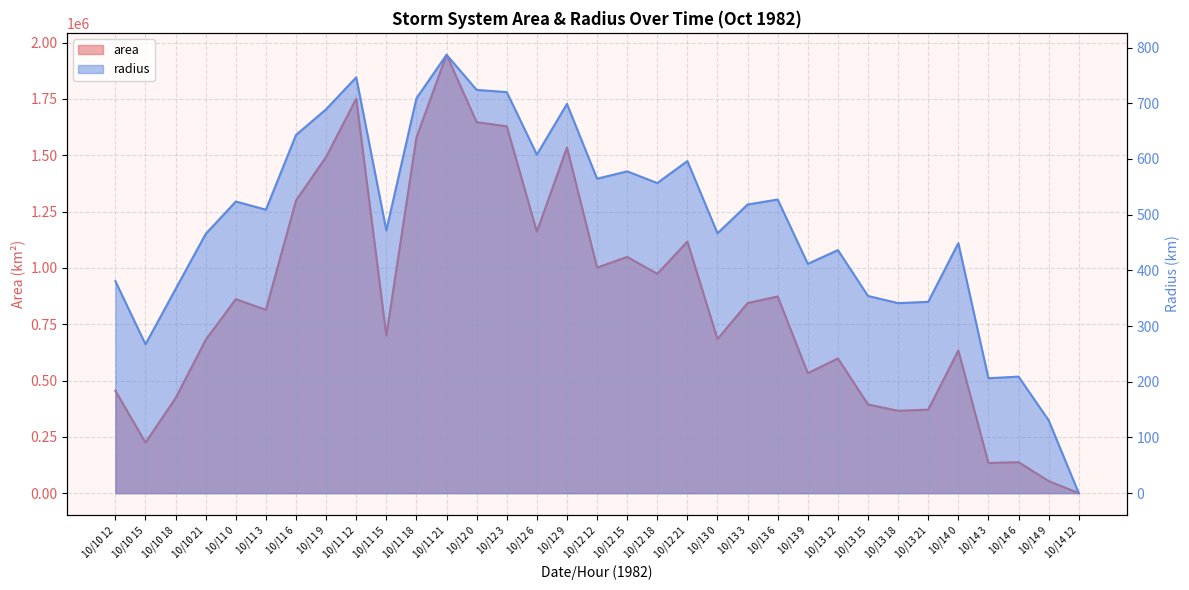

Which has a higher value, 10/10 21 or 10/11 6?

10/11 6